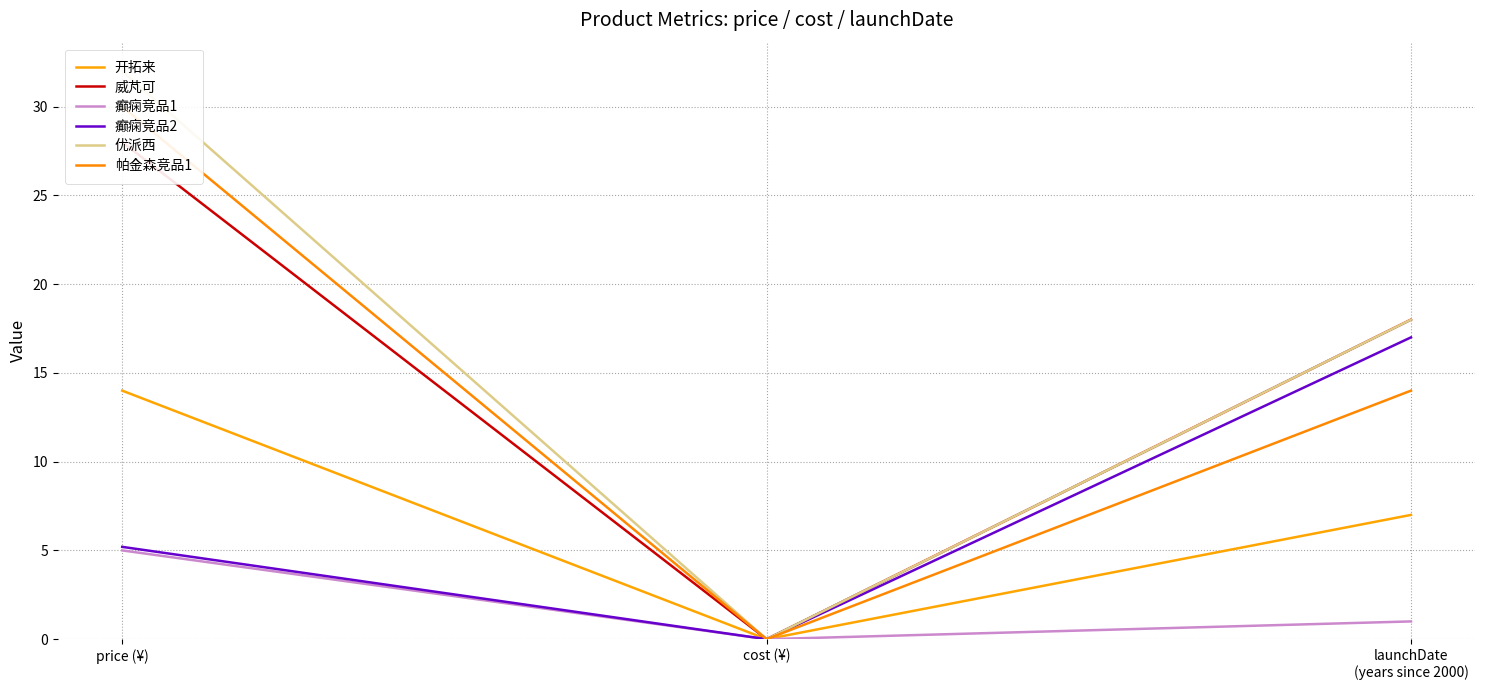

Reading left to right, list all the values displayed in this chart.

开拓来: 14.0	0.0	7.0
威芃可: 28.0	0.0	18.0
癫痫竞品1: 5.0	0.0	1.0
癫痫竞品2: 5.2	0.0	17.0
优派西: 32.0	0.0	18.0
帕金森竞品1: 30.0	0.0	14.0